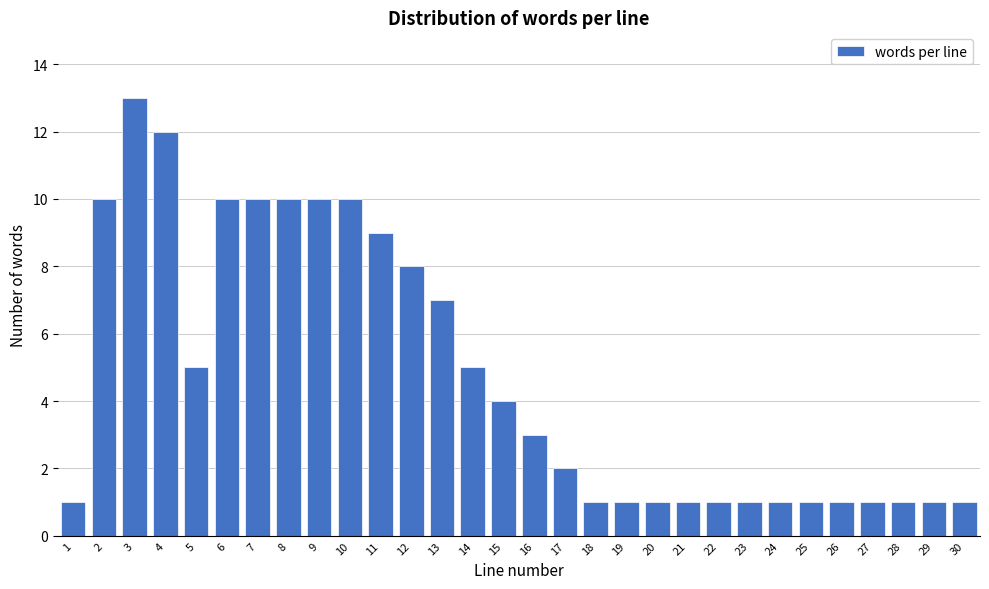

Reading right to left, extract all data points from this chart.

1	1	1	1	1	1	1	1	1	1	1	1	1	2	3	4	5	7	8	9	10	10	10	10	10	5	12	13	10	1